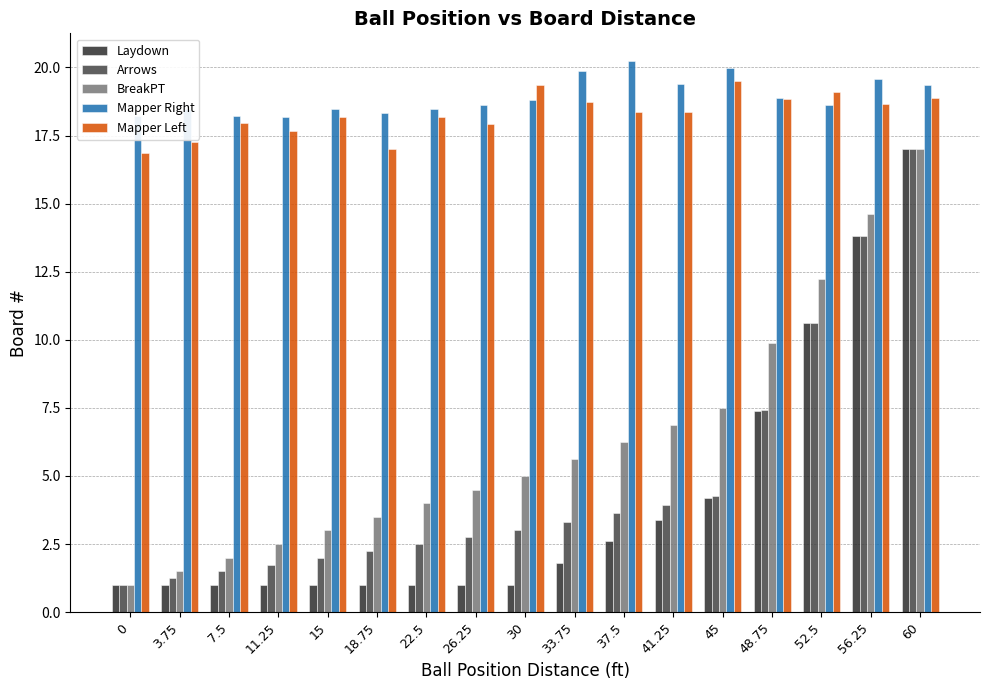

Is it true that Laydown equals 1.0 at 15?

True